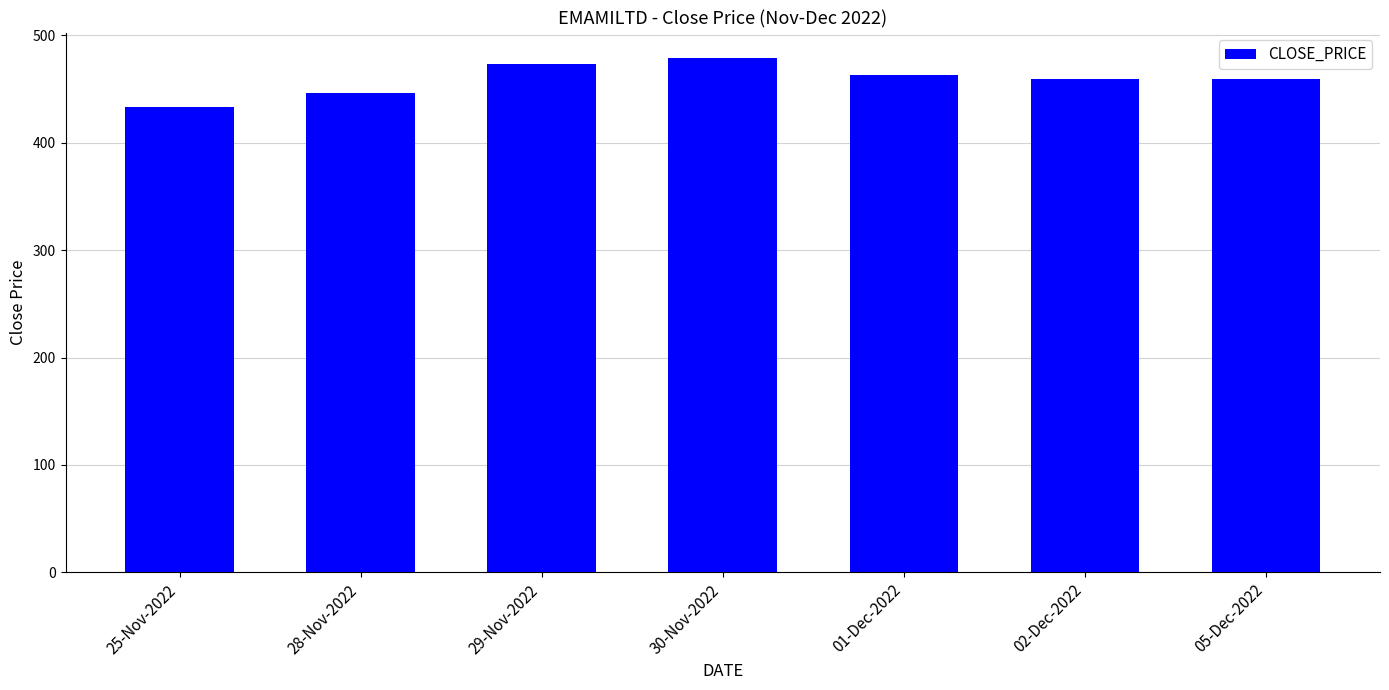

What is the maximum value shown in the chart?

478.8